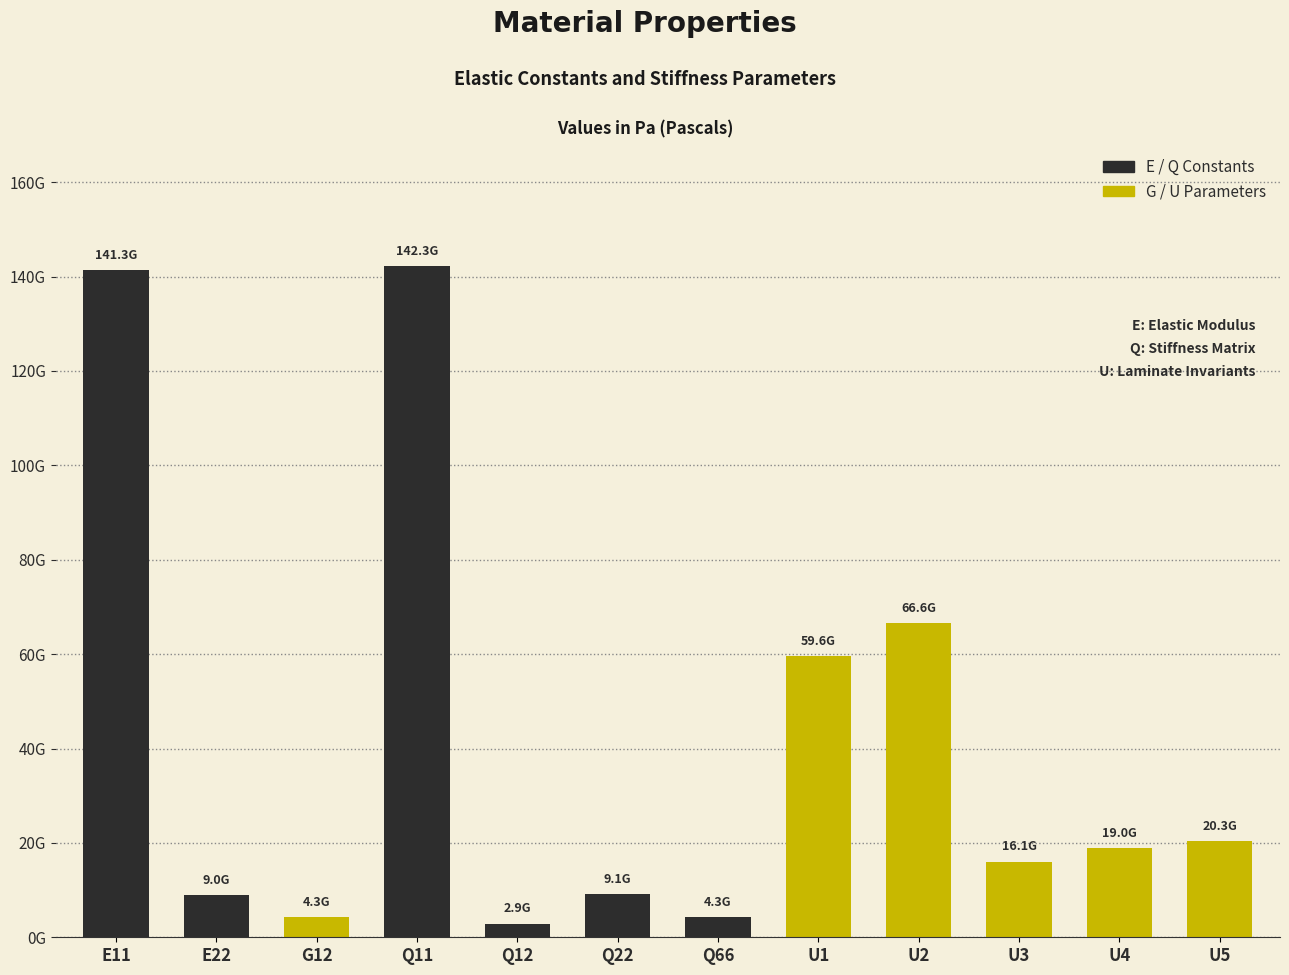

What is the change in value from E22 to Q11?

+133241133825.0